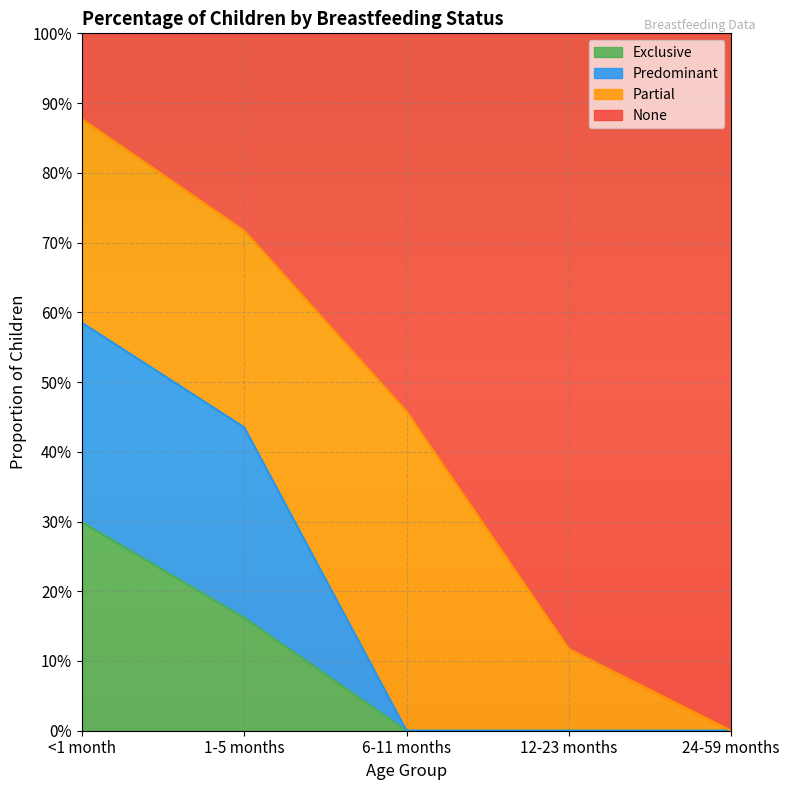

True or false: Predominant has more than 2 interior local peaks.

False